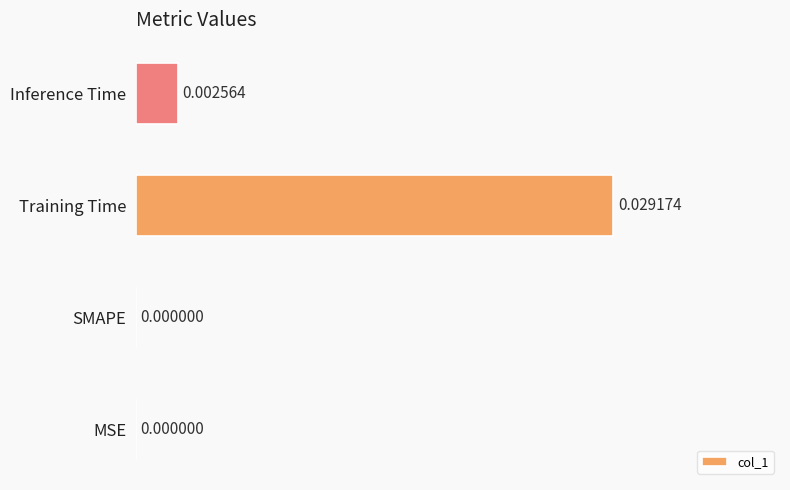

At which category does the chart reach its peak across all series?

Training Time